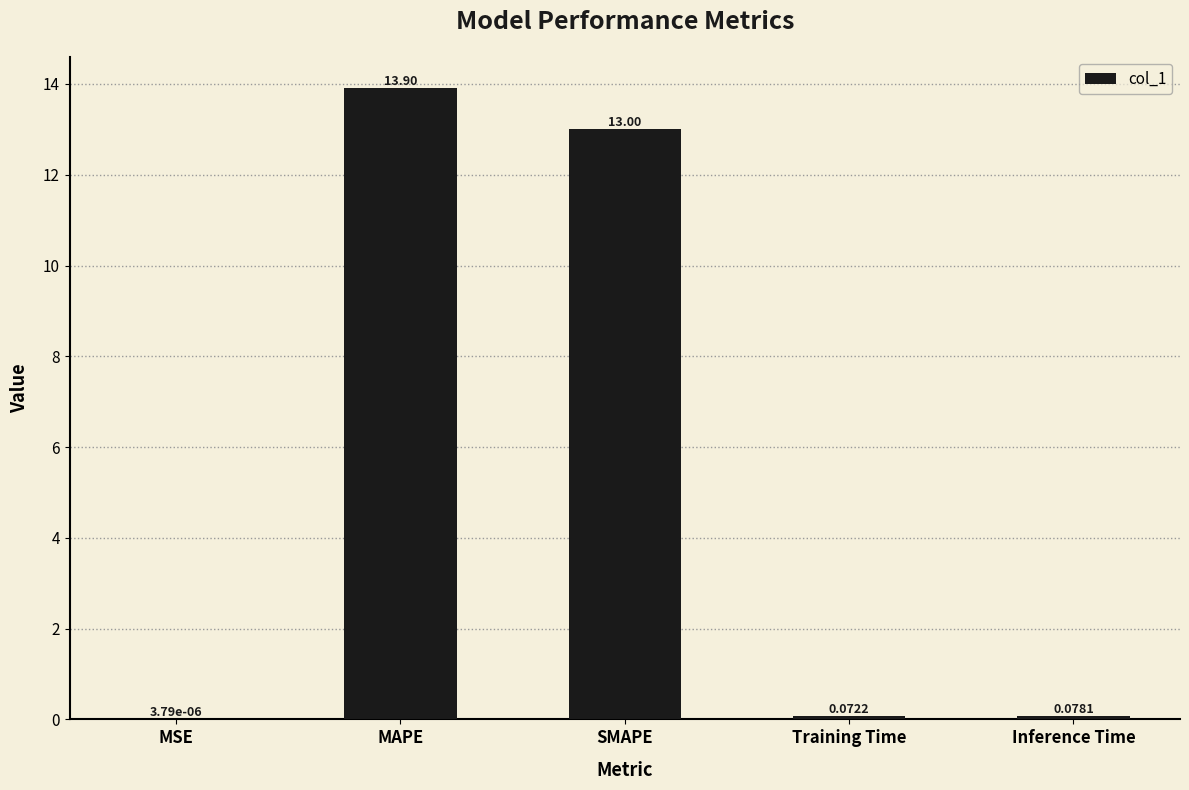

Which has a higher value, MAPE or SMAPE?

MAPE